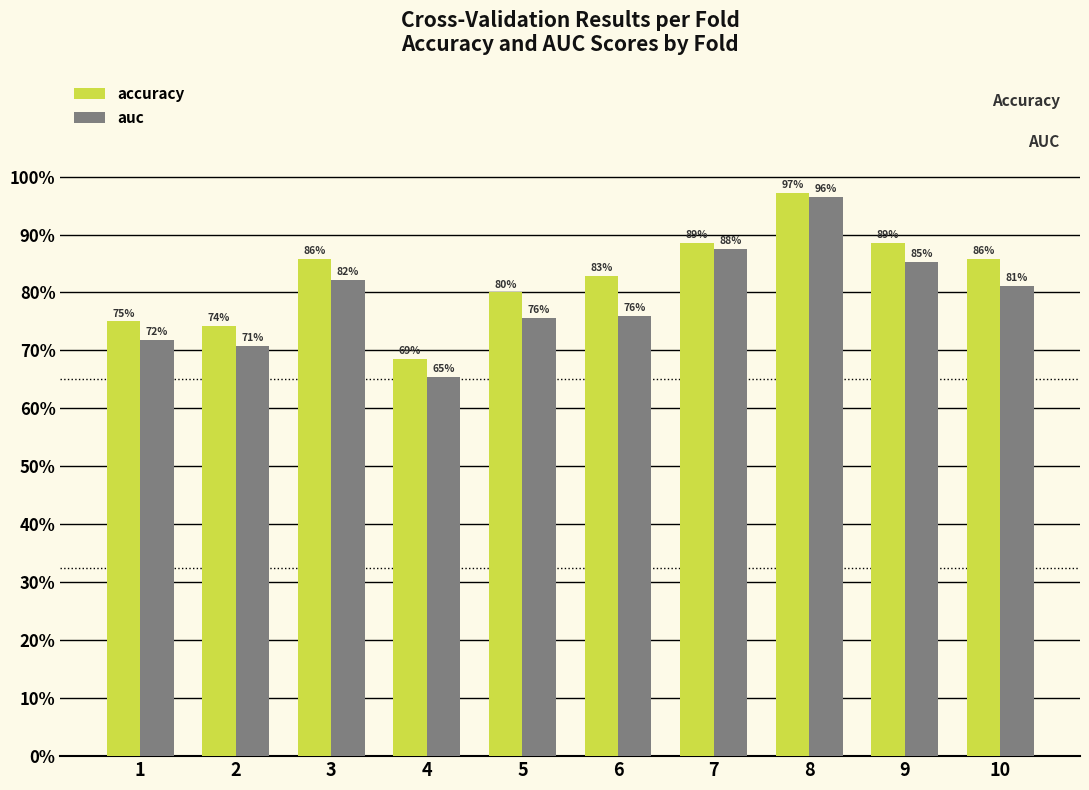

The accuracy series shows 0.3 at 8. True or false?

False